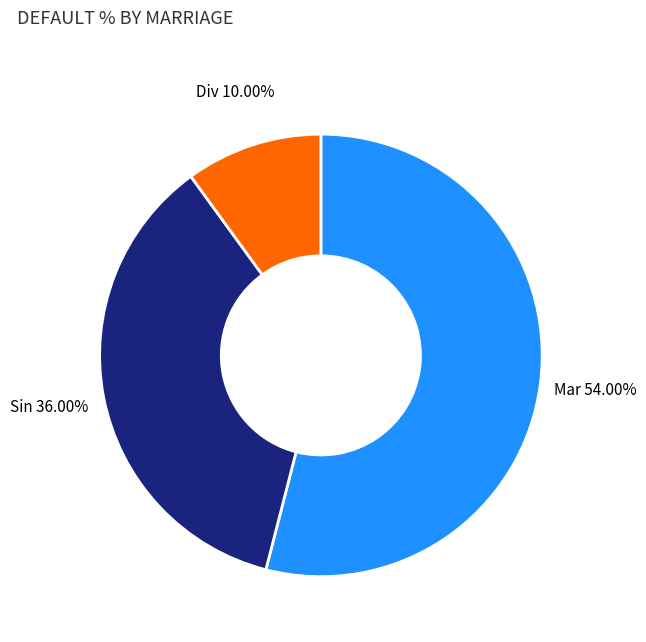

What is the ratio of the value at Sin to the value at Mar?

0.7